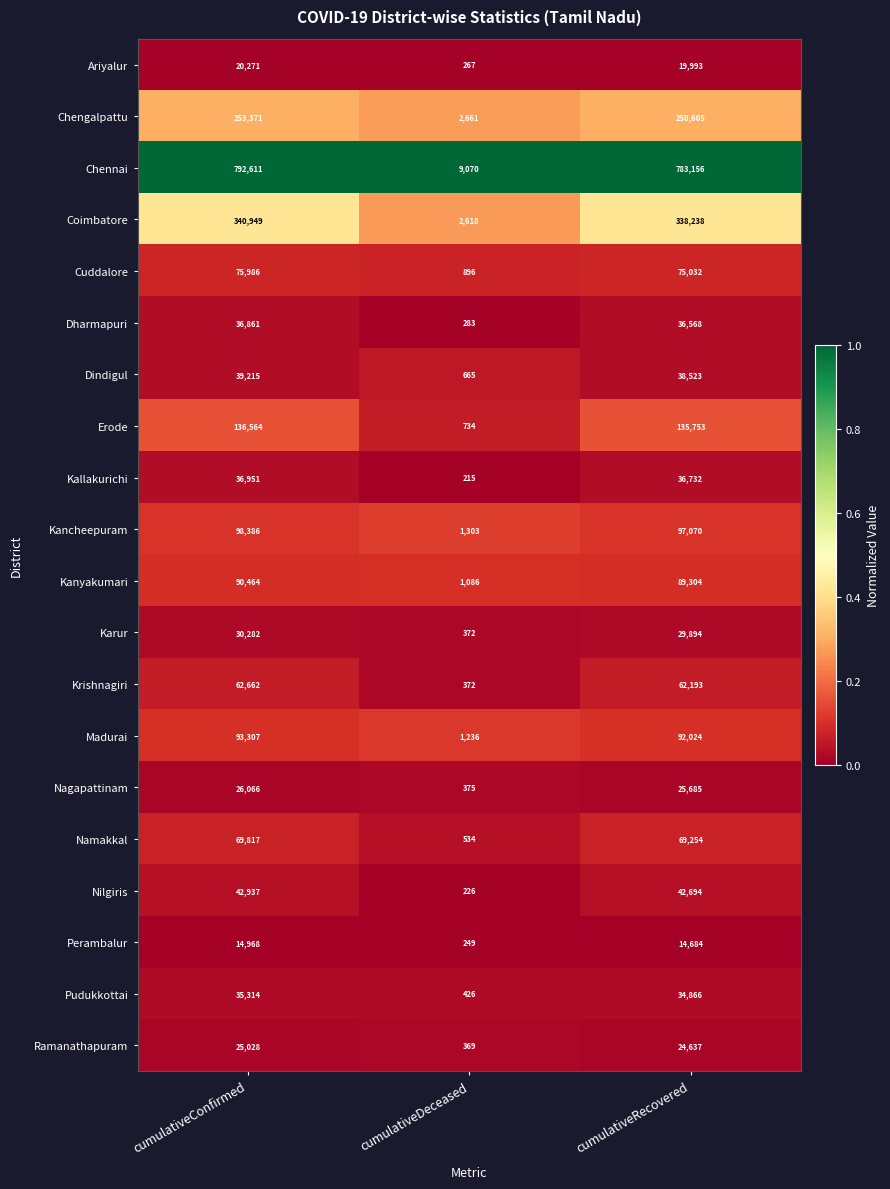

Which series has the widest spread of values?

Chennai